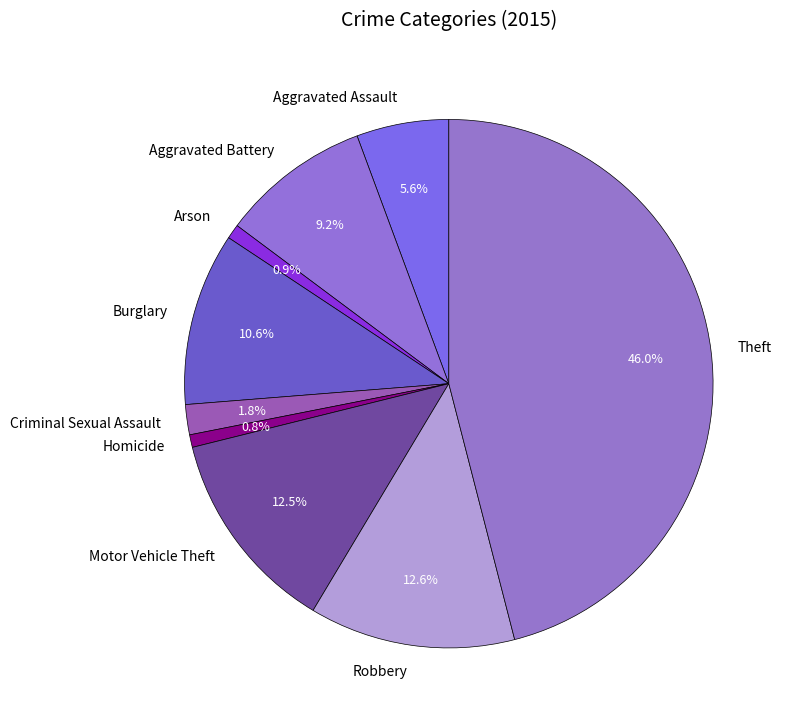

Approximately how many times larger is the value at Burglary compared to Arson?

11.9